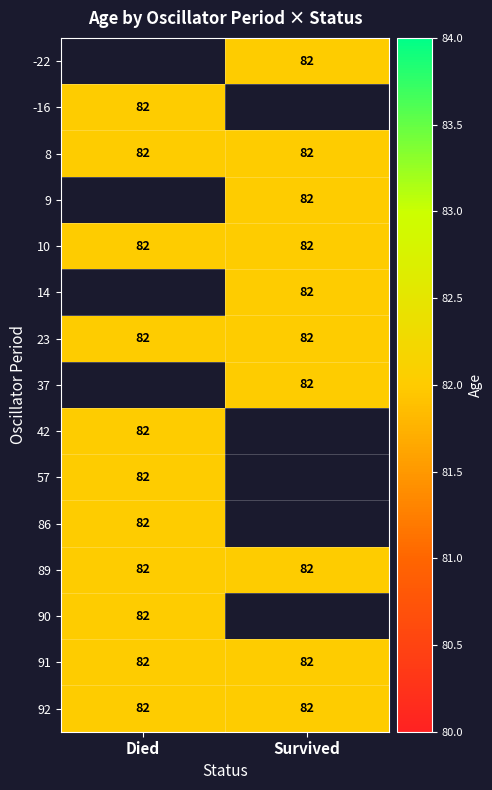

How many categories are shown in the chart?

2